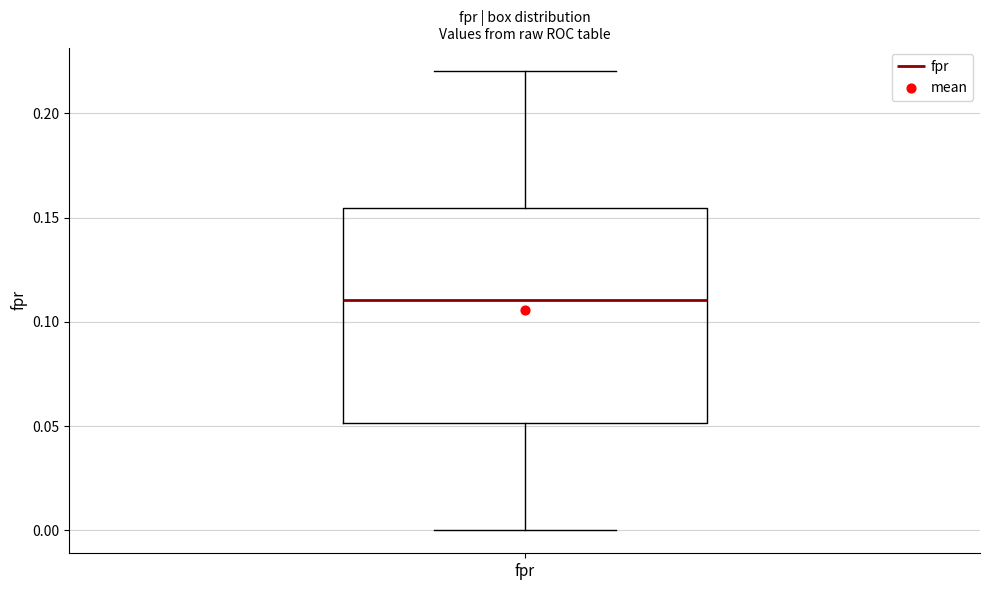

Where does the median line of the box for fpr sit on the y-axis? The values are not printed on the chart, so give them approximately, as read against the axis.

0.110